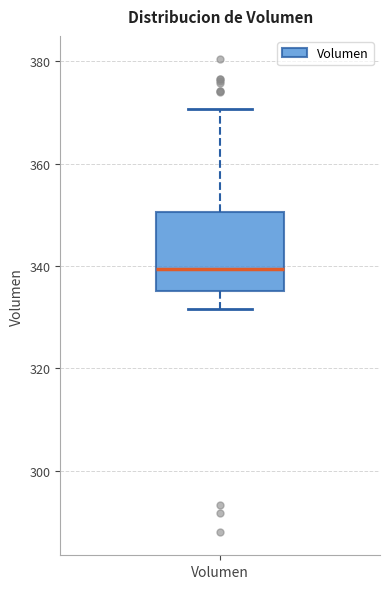

Read this box plot against the y-axis: the position of the median line, the range covered by the box, and the ends of both whiskers. The values are not printed on the chart, so give them approximately, as read against the axis.

median 340, box 336 to 350, whiskers 332 to 370